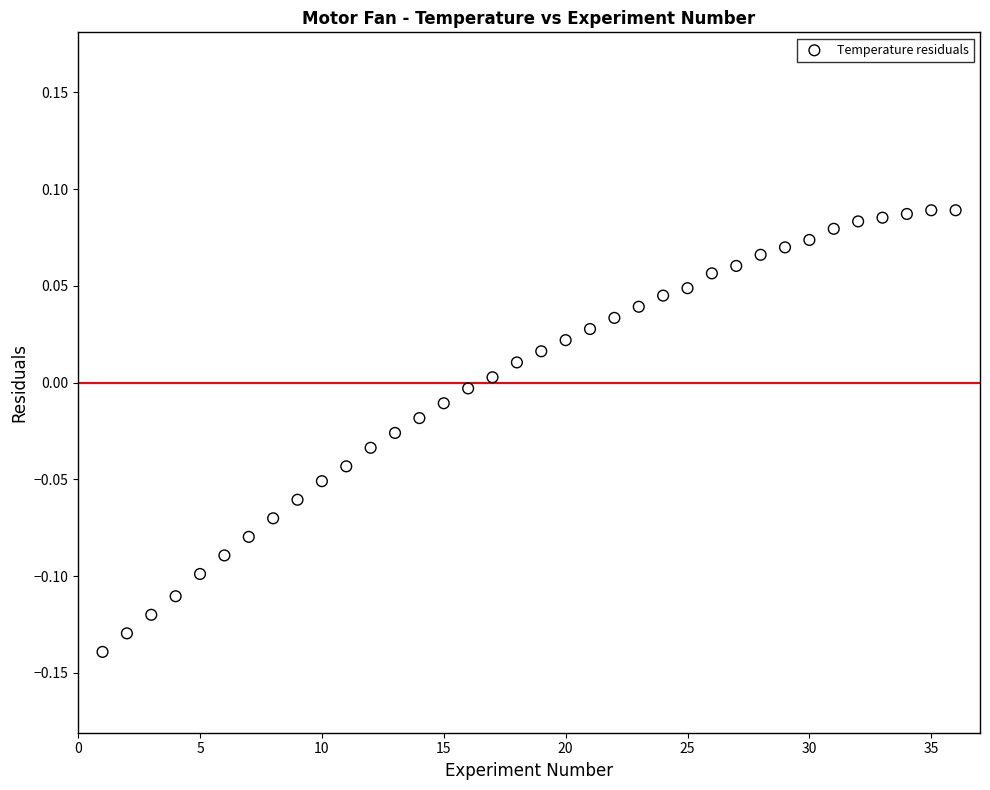

What is the range of X values (max minus min)?

35.0